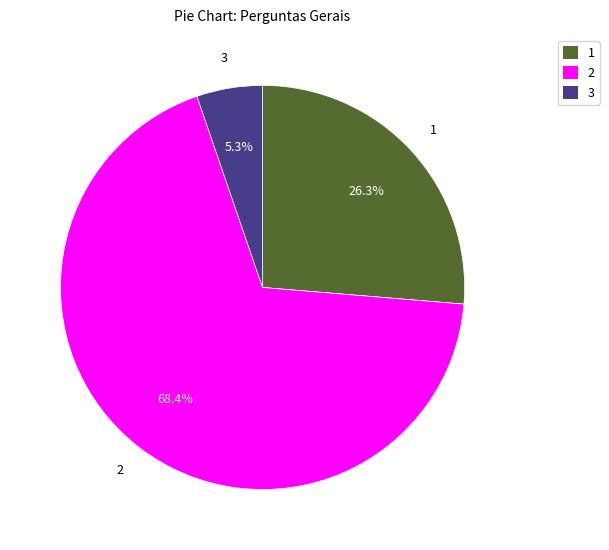

What portion of the pie excludes 1?

73.7%